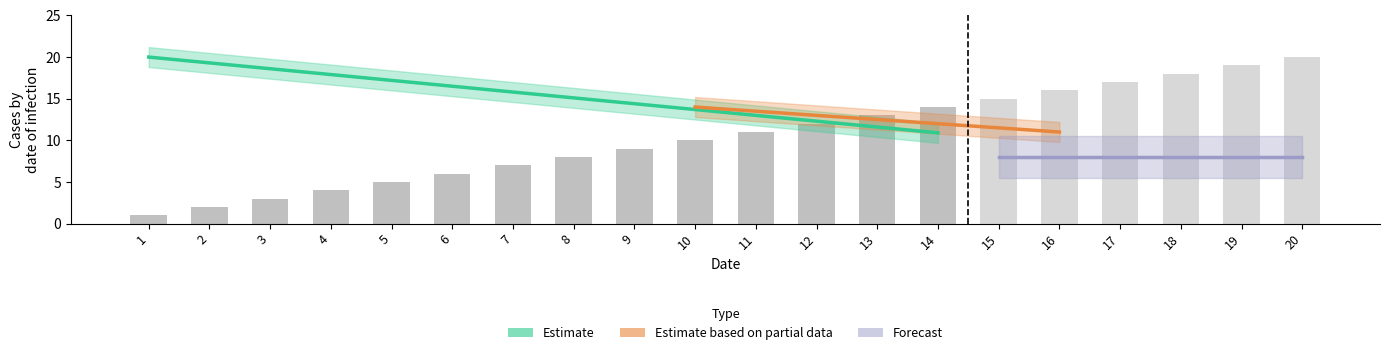

Rank the categories by value from highest to lowest.

20, 19, 18, 17, 16, 15, 14, 13, 12, 11, 10, 9, 8, 7, 6, 5, 4, 3, 2, 1